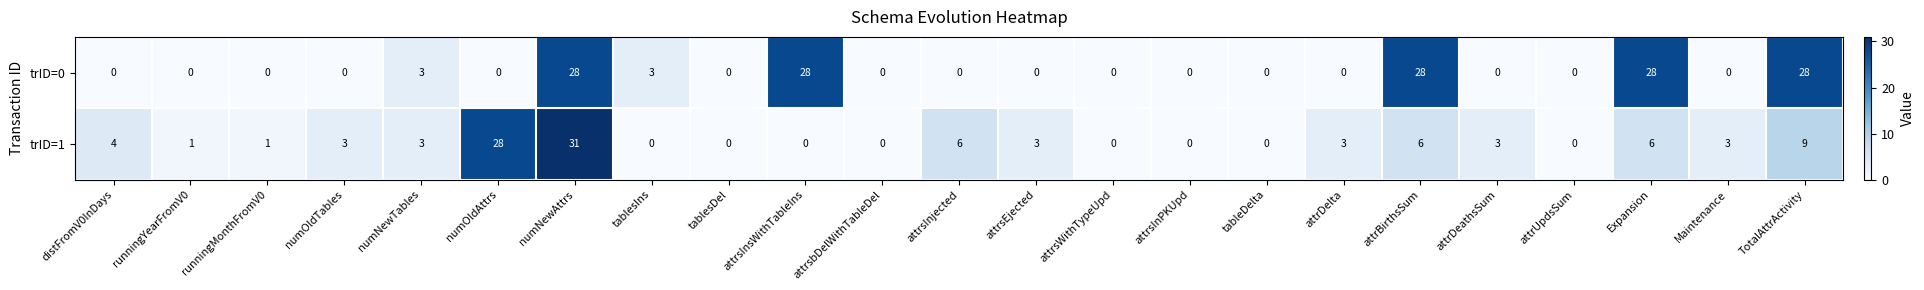

How many distinct data groups are displayed?

2